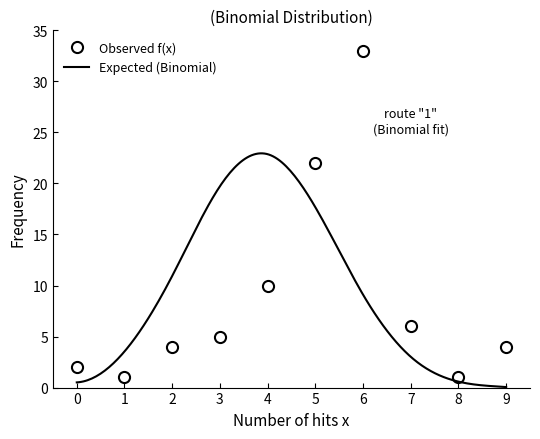

What is the value of the 10th point from the left?

4